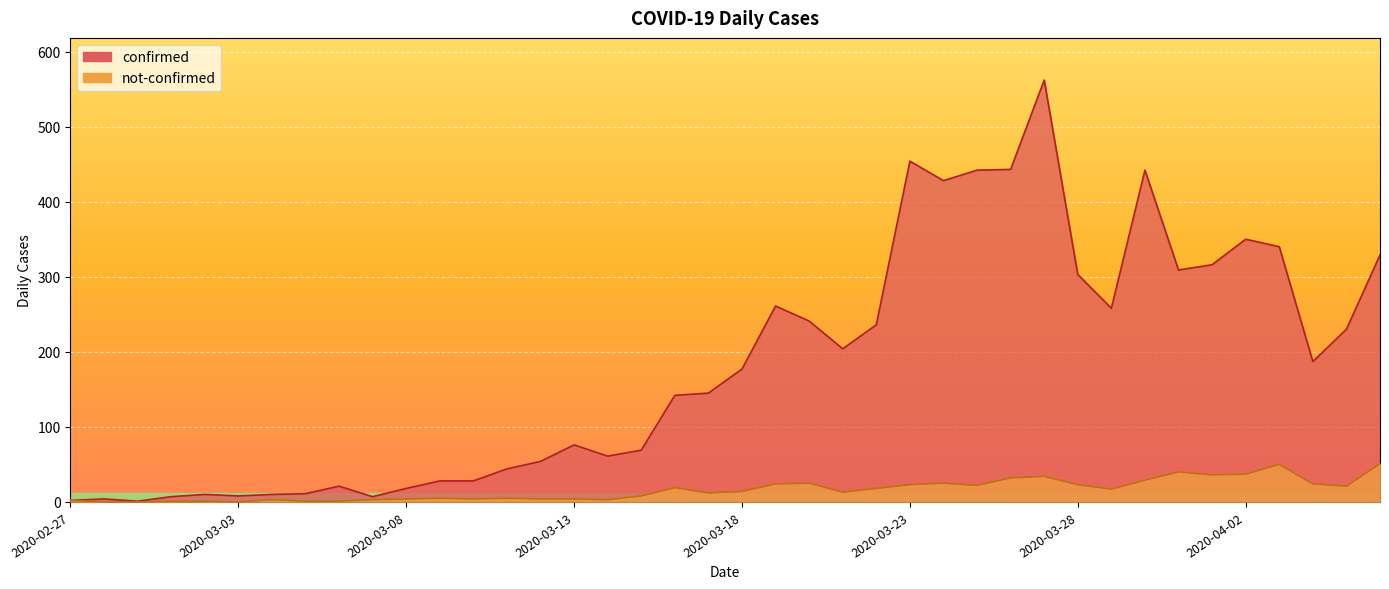

What are all the series names shown in the legend?

confirmed, not-confirmed